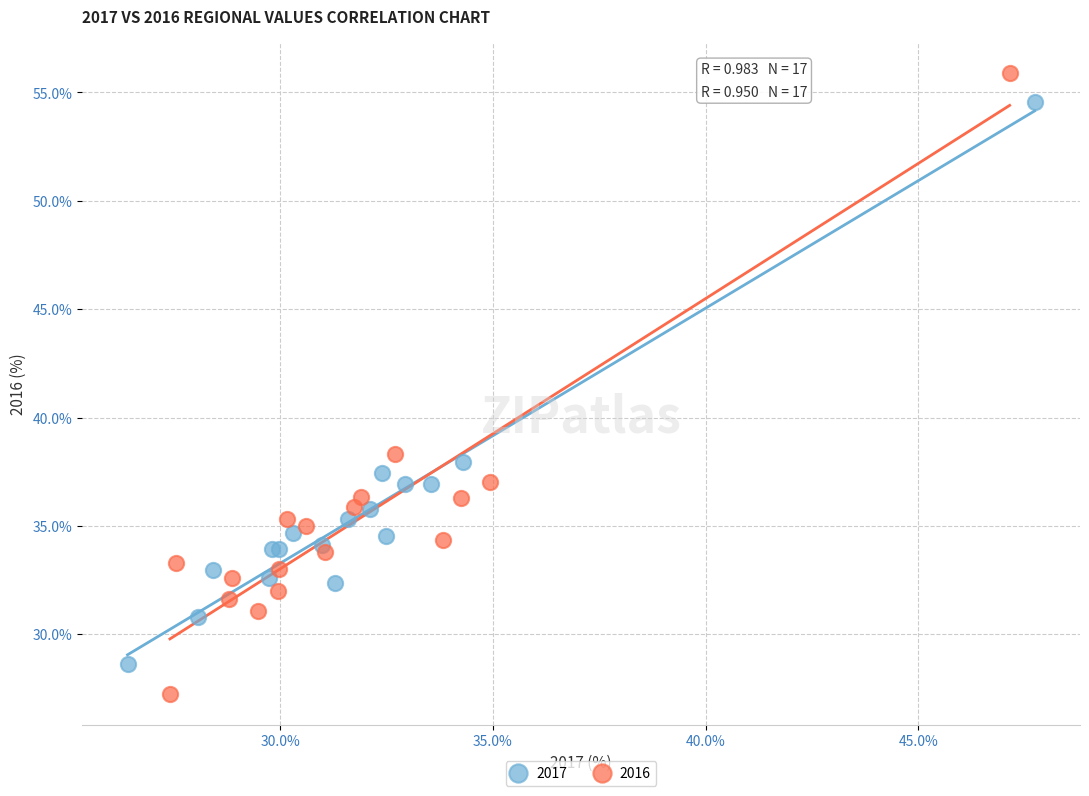

Which series has the widest spread of Y values?

2016